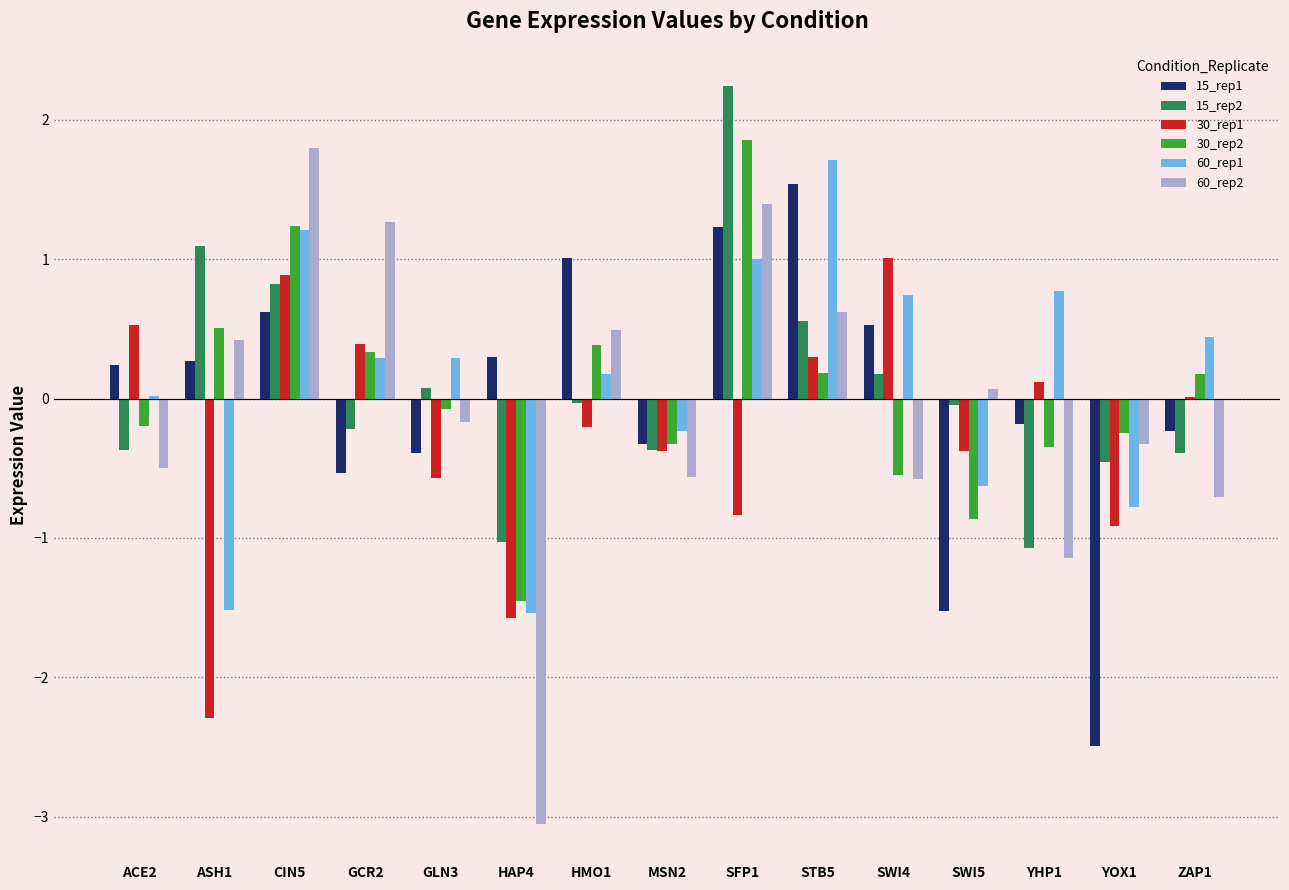

What is the sum of the 30_rep2 values at YOX1 and MSN2?

-0.6